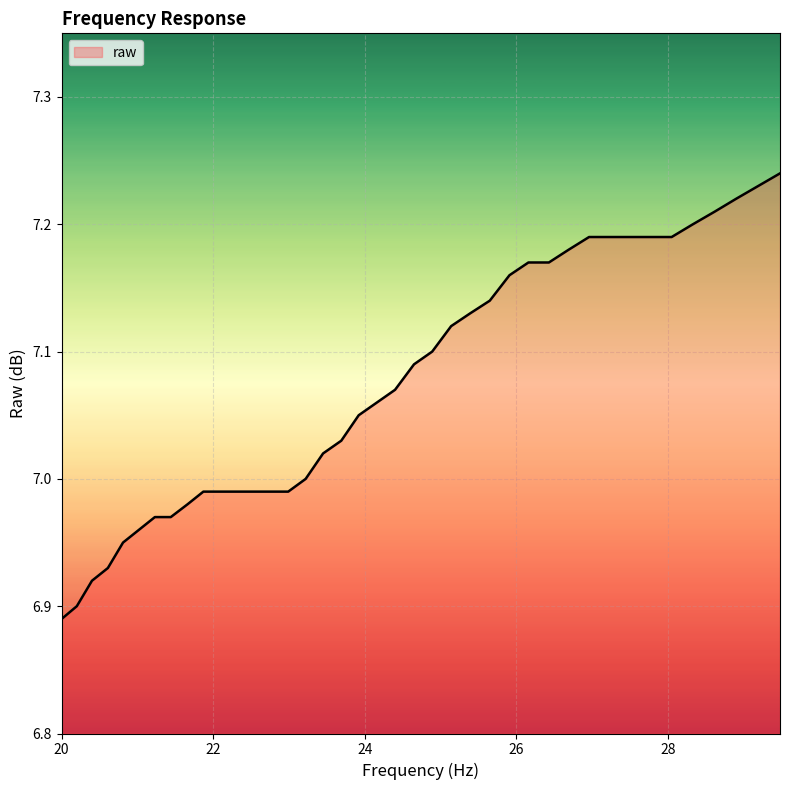

Which category has the lowest value across all series?

20.0